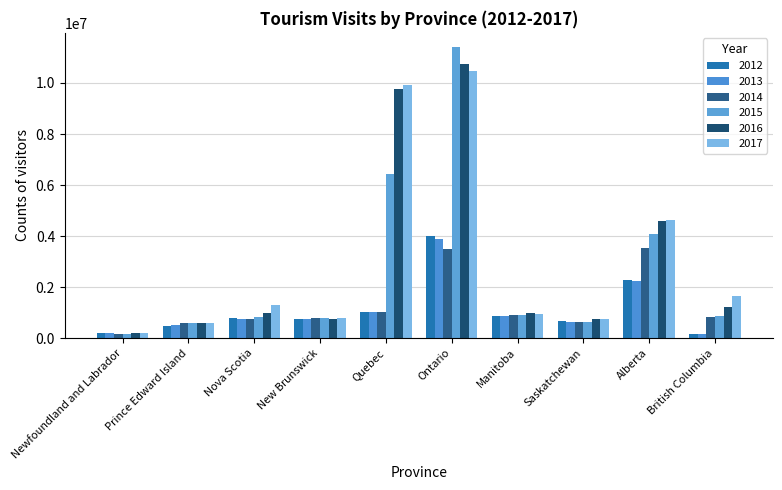

Which label corresponds to the largest value in the chart?

Ontario